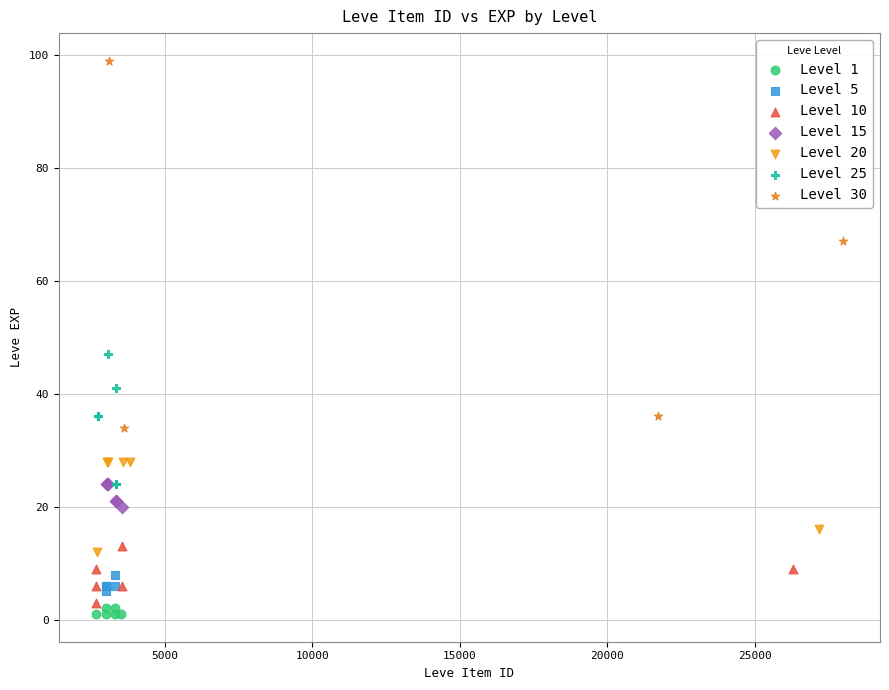

Which series contains the highest Y value?

Level 30